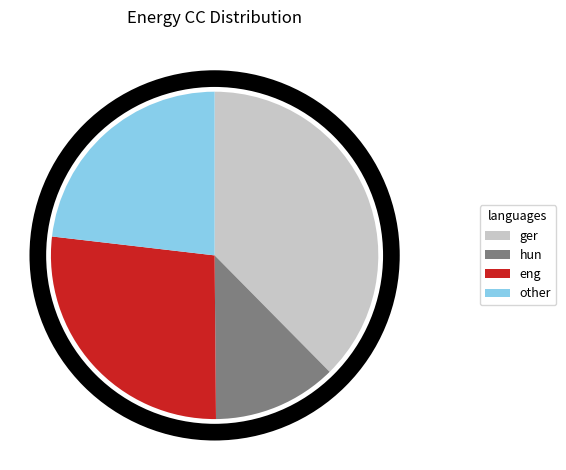

Is there a majority slice in this chart?

No